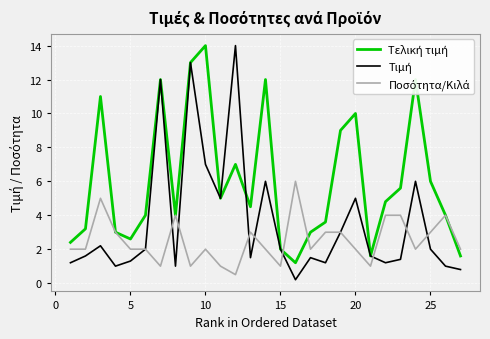

What is the total value across all series at 10?

23.0